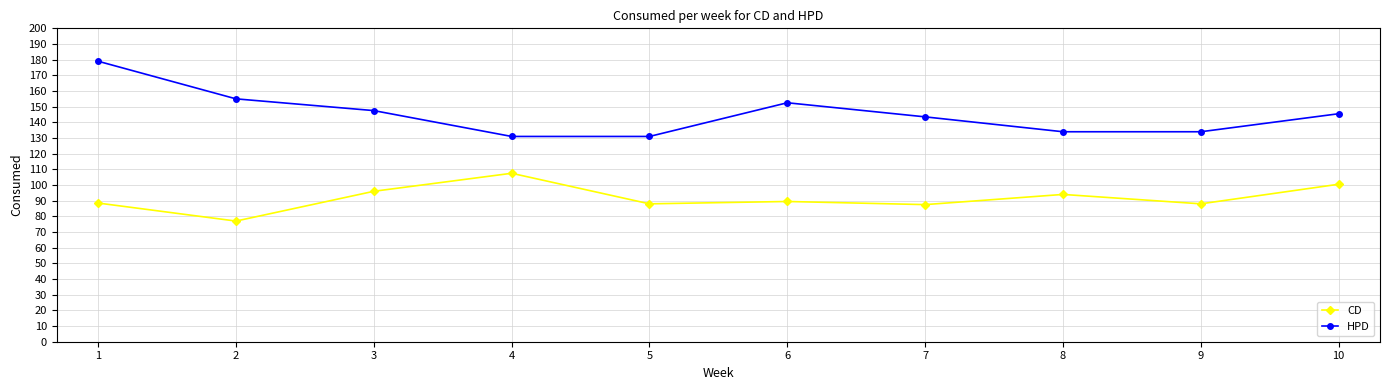

The value of CD at 6 is 20.2. True or false?

False